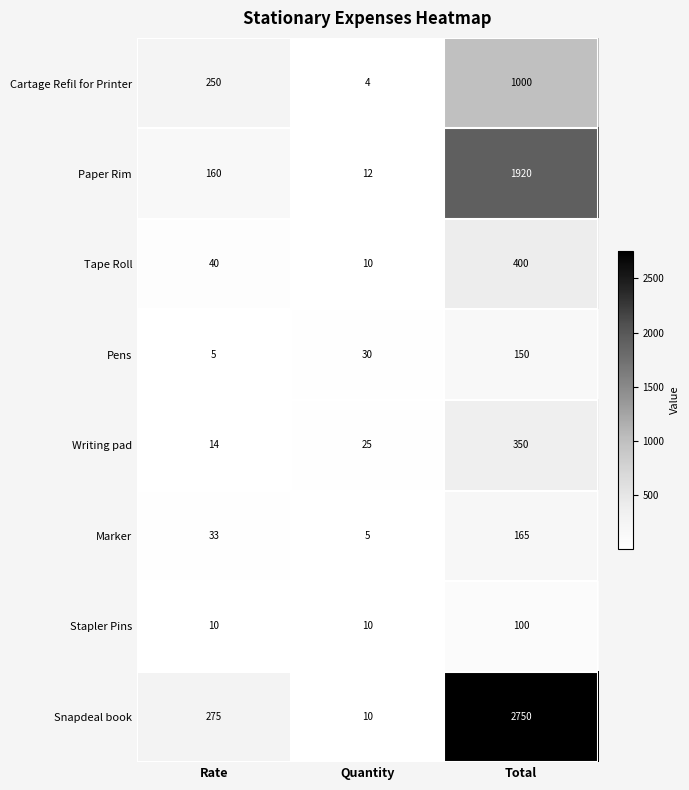

Is it true that Writing pad equals 94 at Total?

False